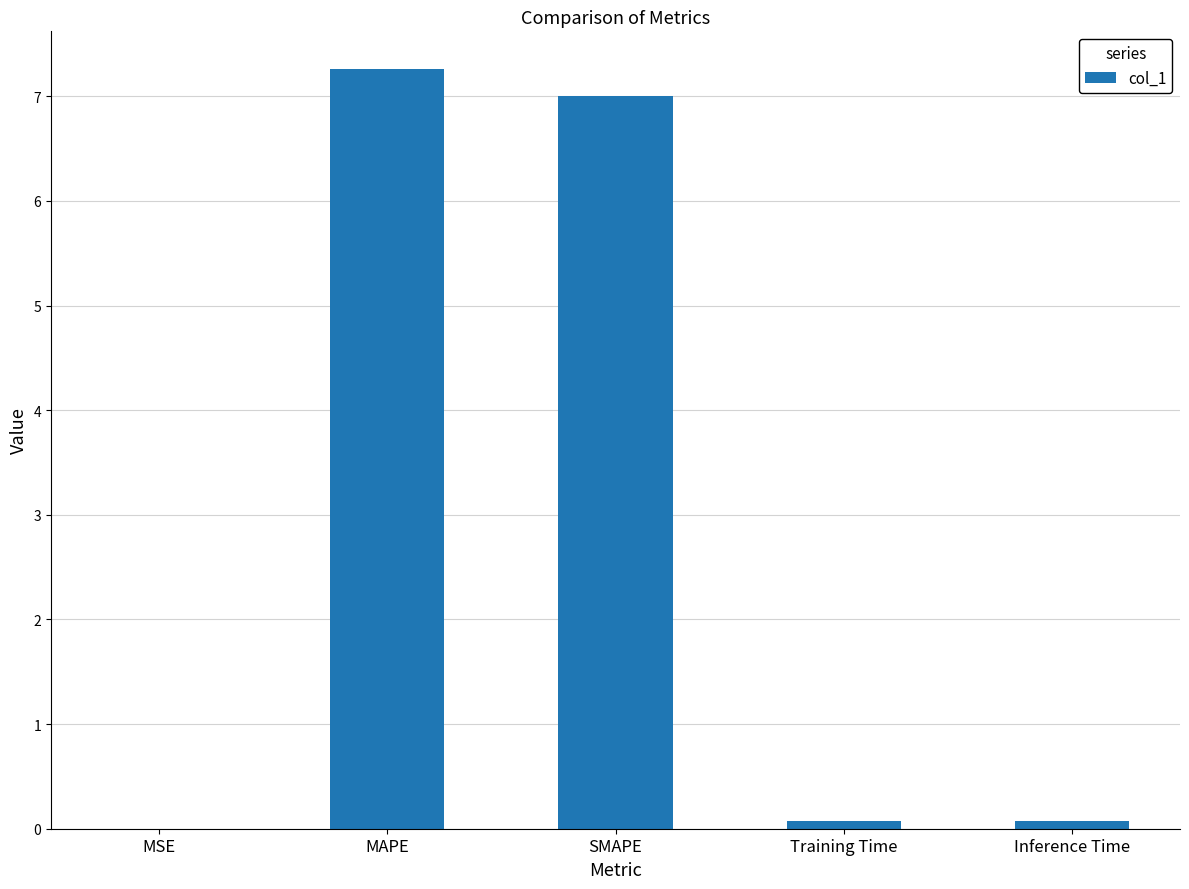

Read the value at MAPE.

7.3